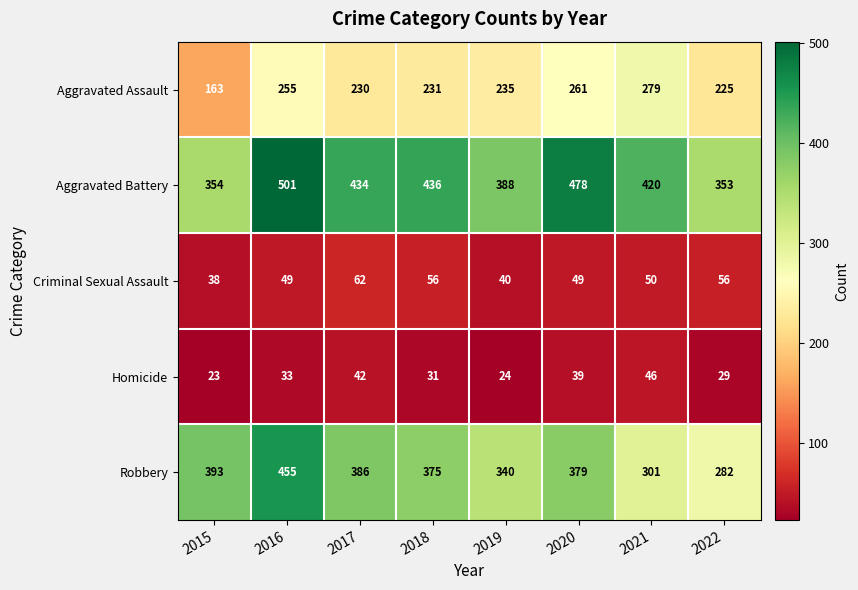

At how many categories does at least one series exceed 264?

8